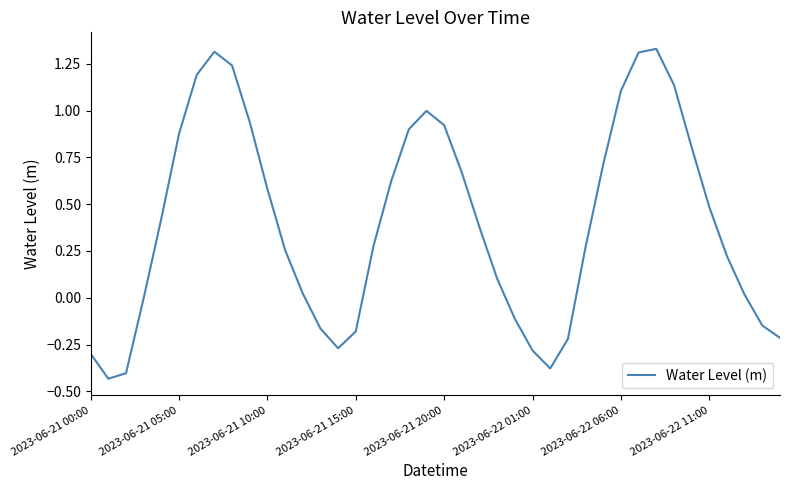

What is the difference between the maximum and minimum values?

1.8